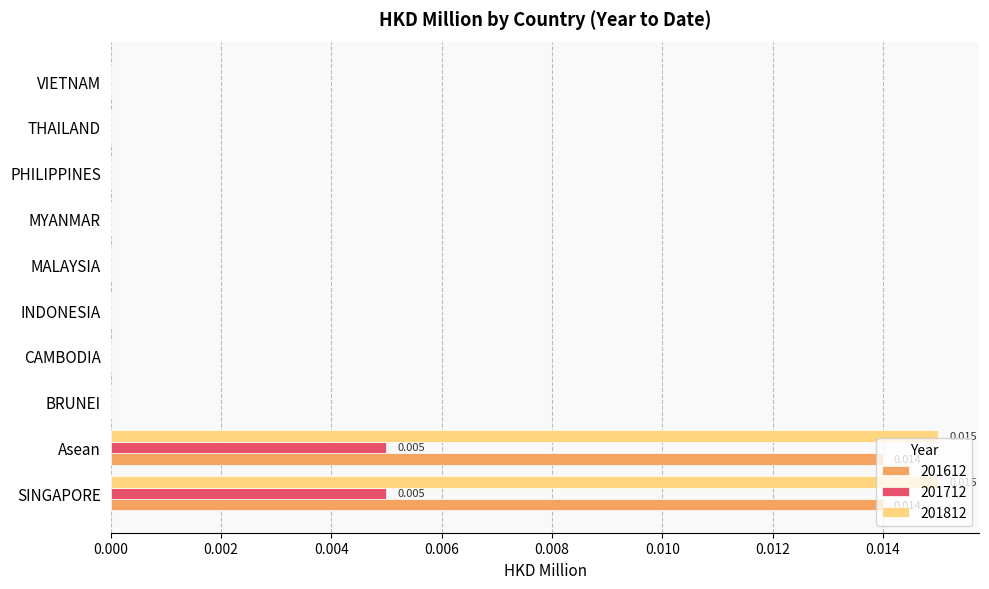

The value of 201612 at VIETNAM is 0.0. True or false?

True